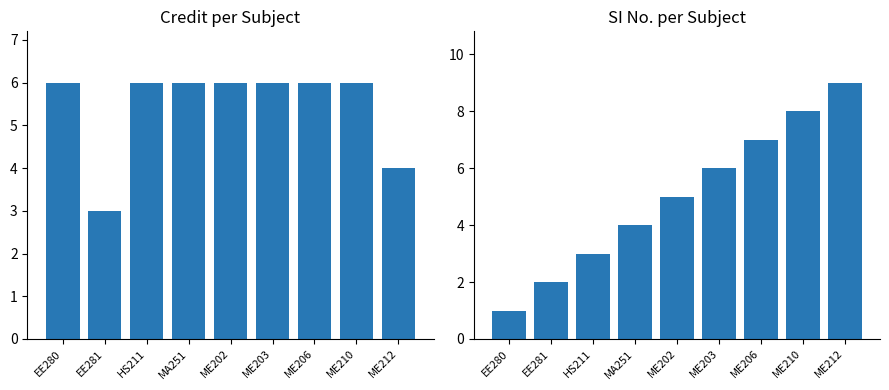

At which category does the chart reach its peak across all series?

ME212